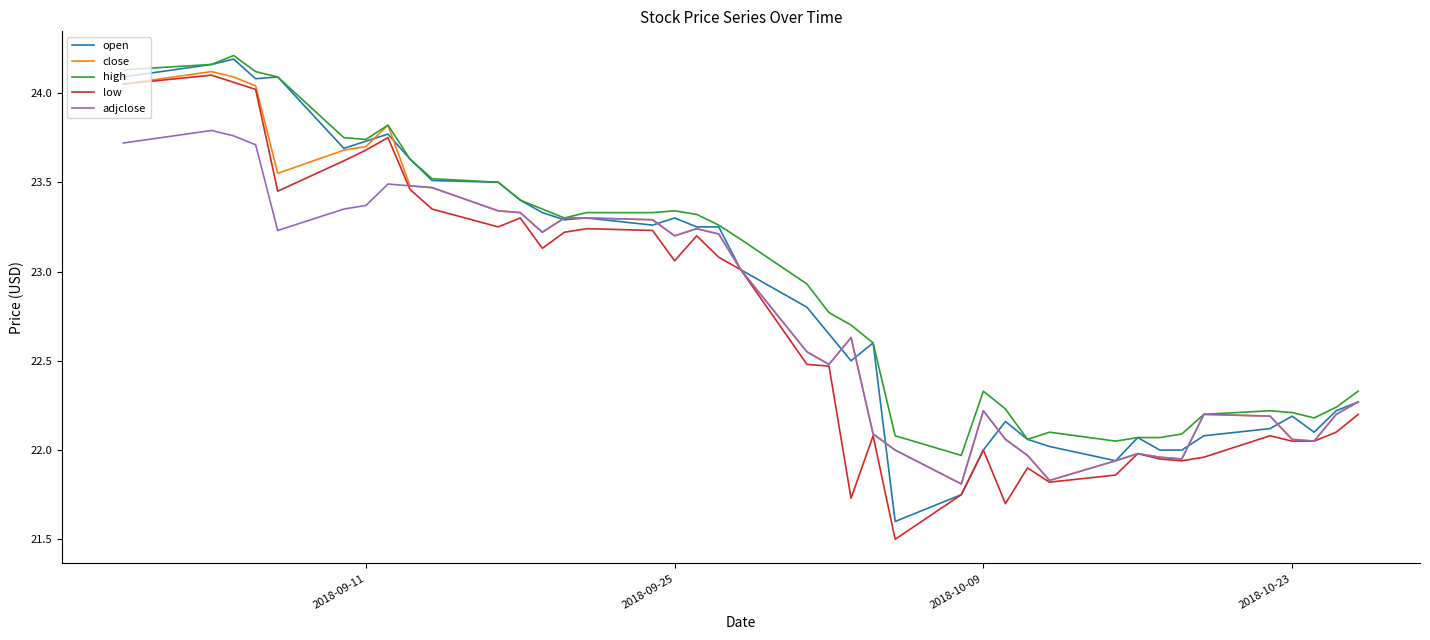

How many values in the high series are below 23?

20